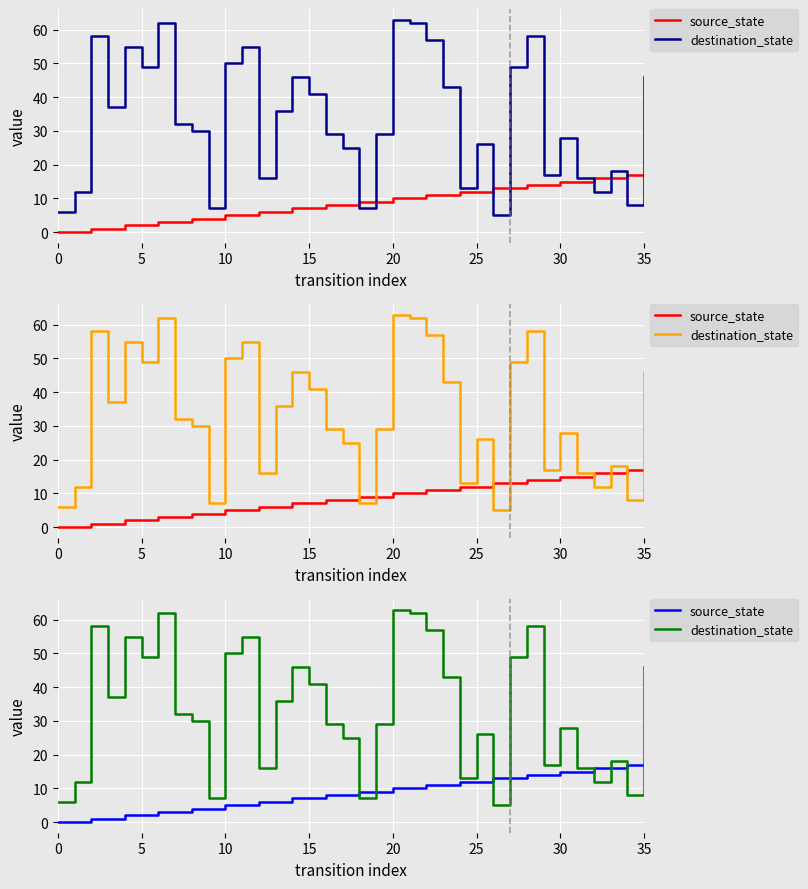

What value does the destination_state series have at 15, to the nearest 5?

40